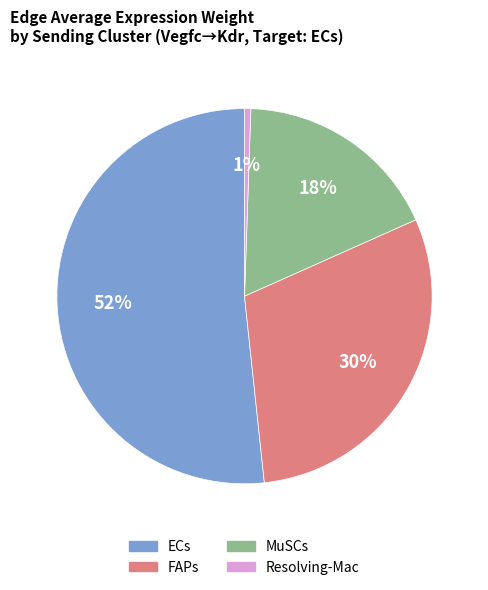

To the nearest percent, what is the combined percentage of FAPs and MuSCs?

48%